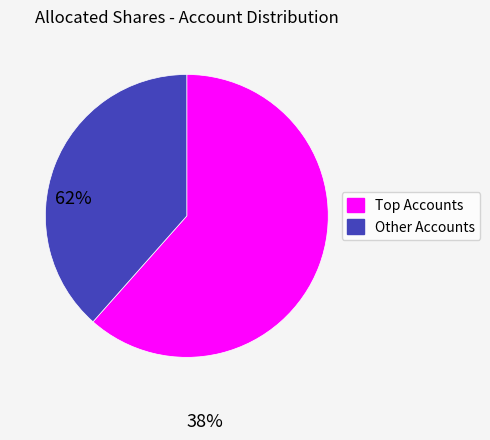

Is there any slice that represents more than half of the pie?

Yes